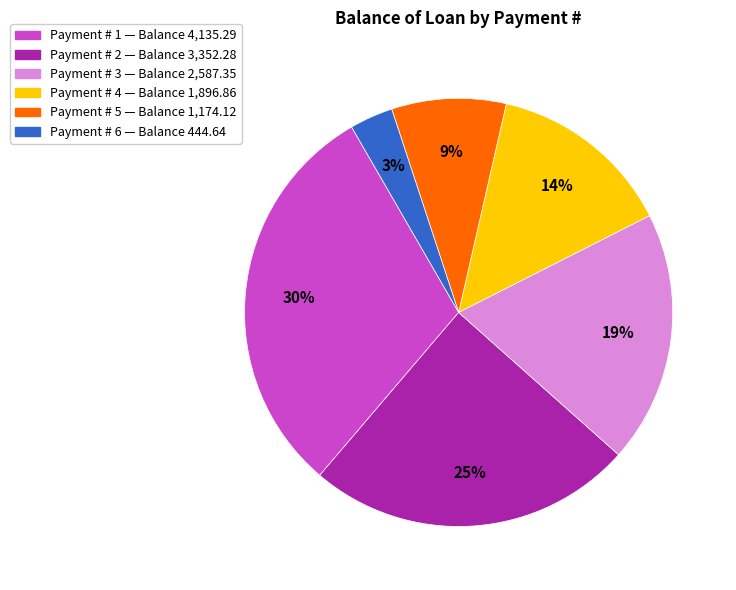

To the nearest percent, what is the average slice percentage?

17%